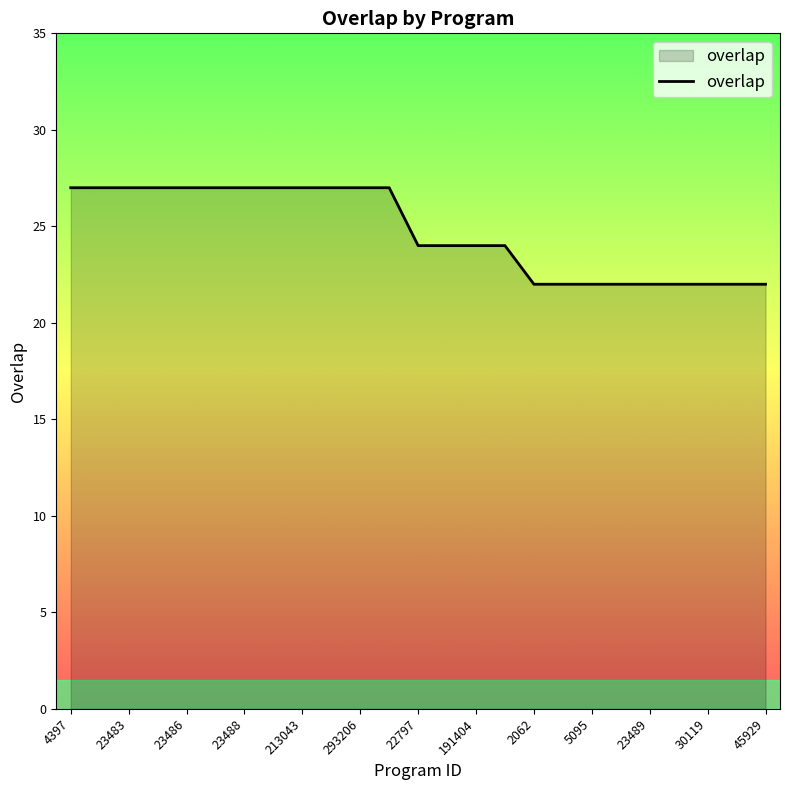

Does the chart display data point markers on the line(s)?

No